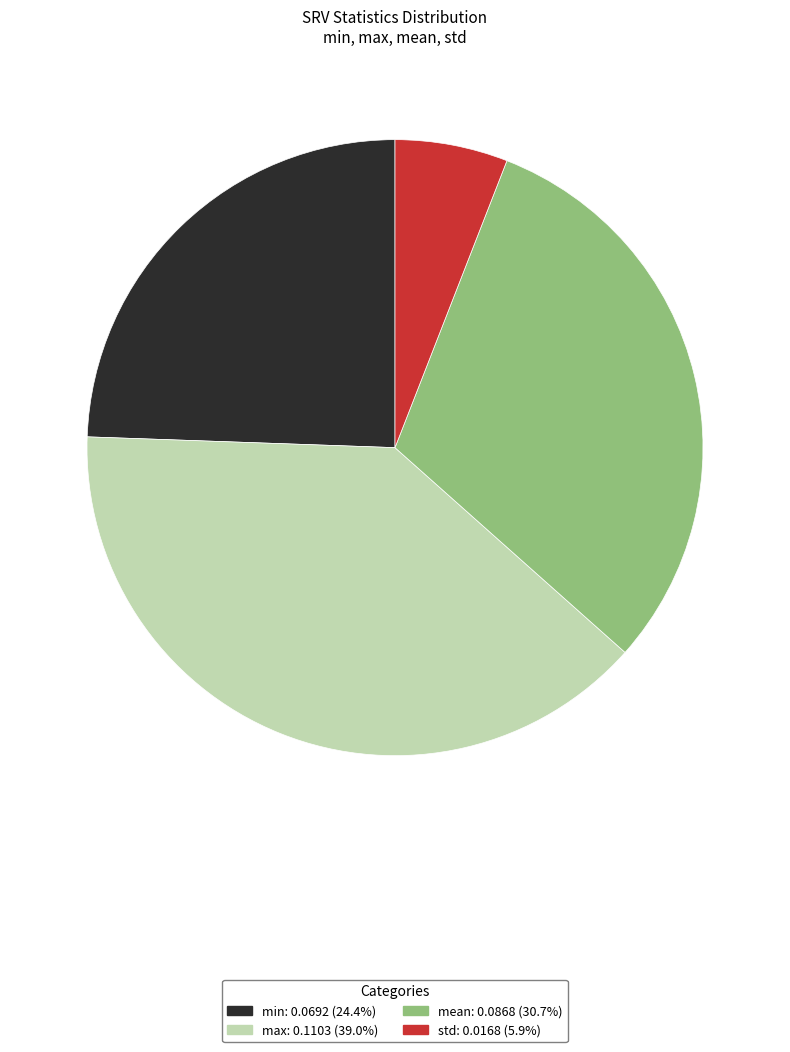

Which slice is the largest?

max